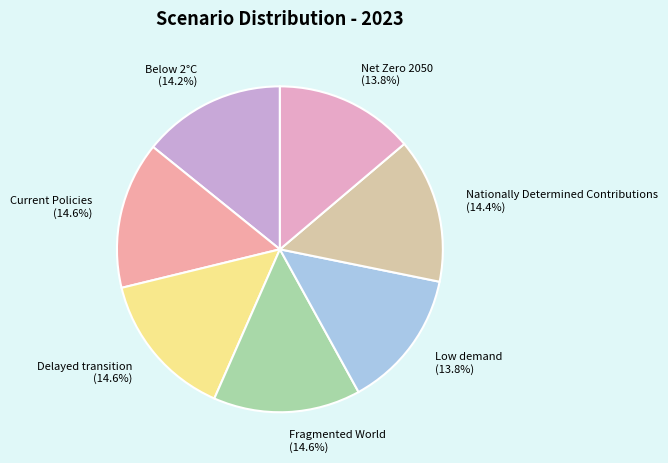

Is there any slice that represents more than half of the pie?

No